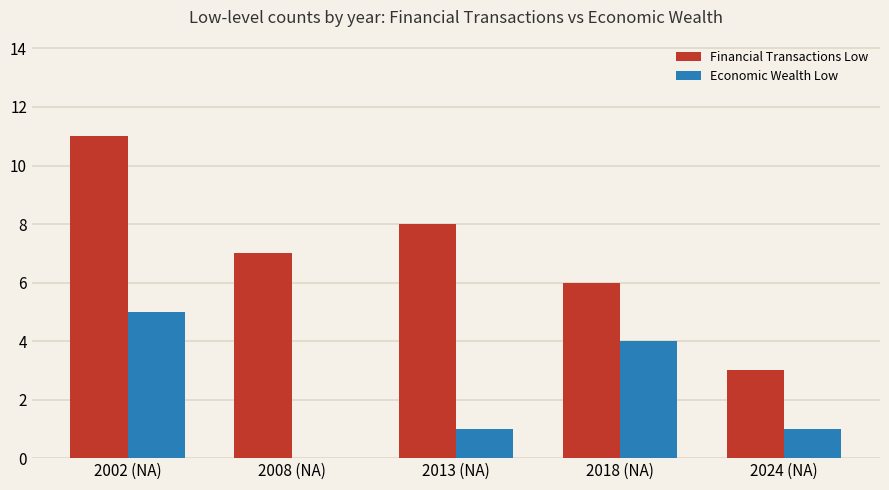

At which category is the sum across all series the highest?

2002 (NA)